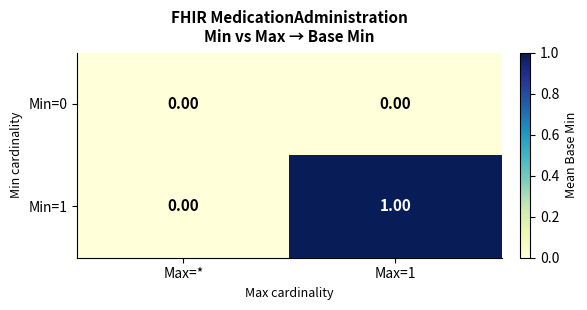

Which series has the largest total across all categories?

Min=1